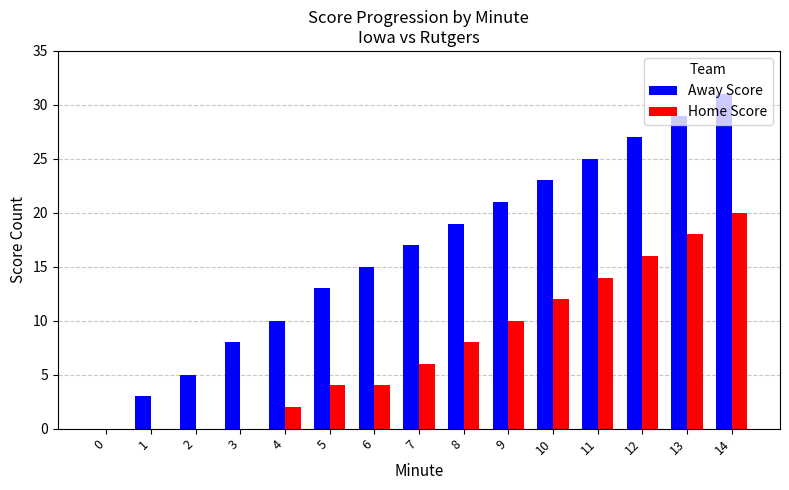

What is the total value across all series at 11?

39